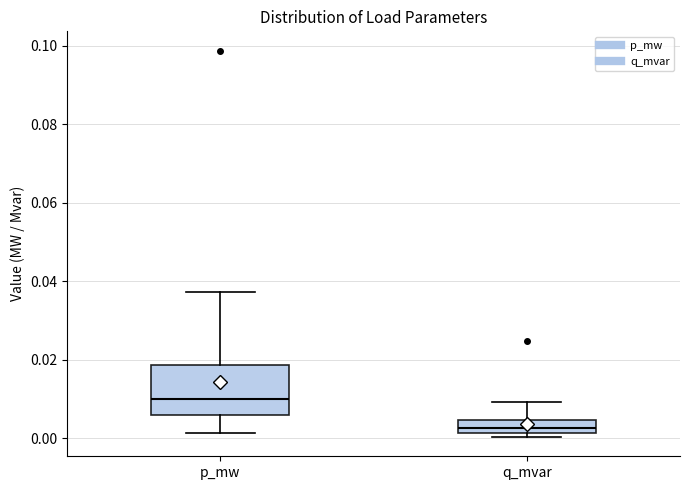

Which box's median line is the lowest?

q_mvar